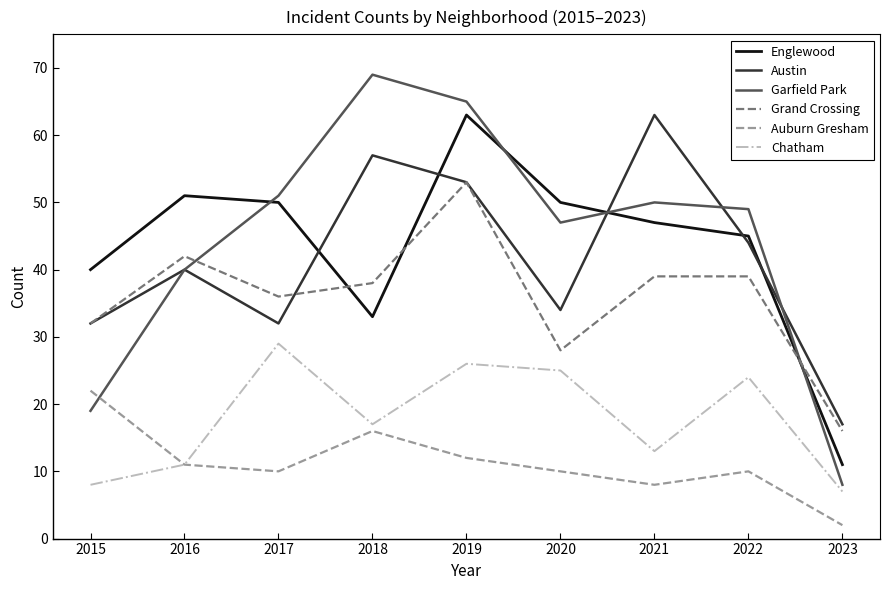

Where does the Garfield Park series first go above 49?

2017